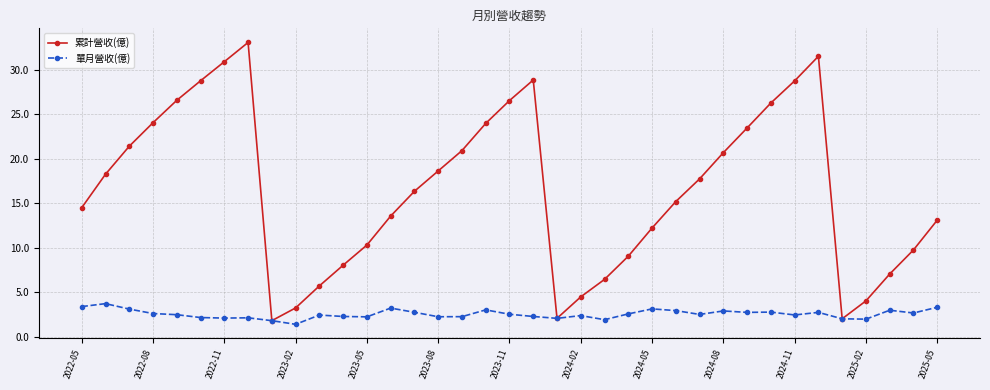

Which series has the largest range (max minus min)?

累計營收(億)